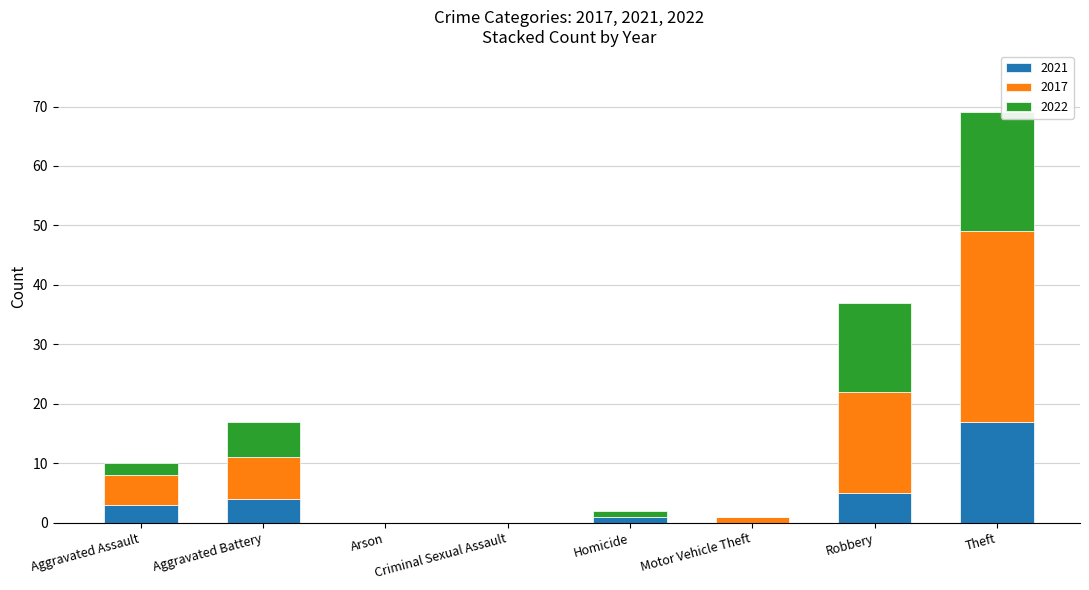

What is the approximate value of 2021 at Homicide?

1